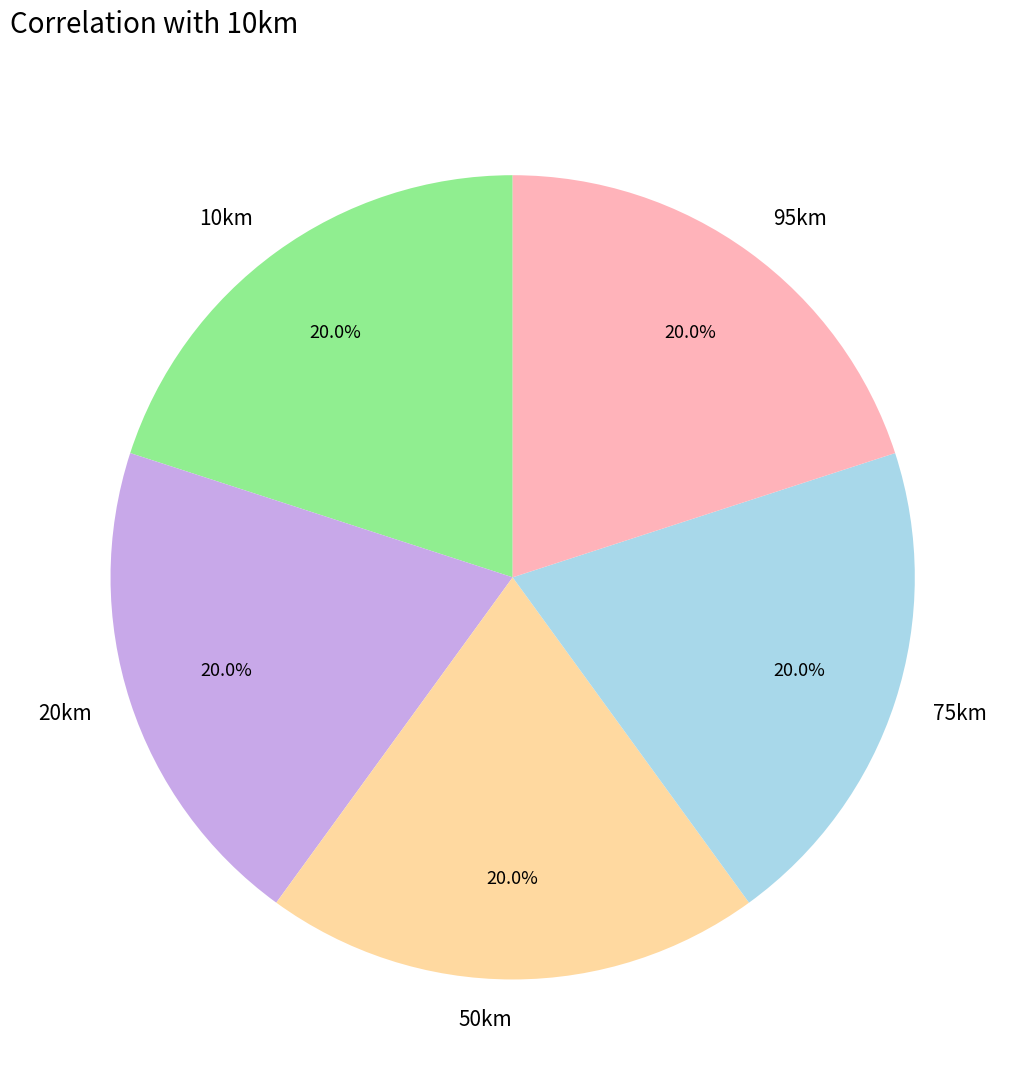

How much of the chart is everything except 10km?

80.0%